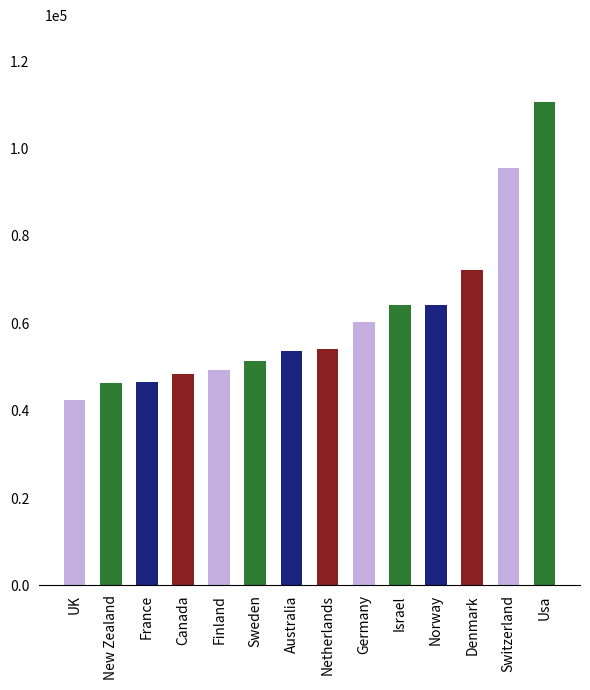

What is the average value?

61322